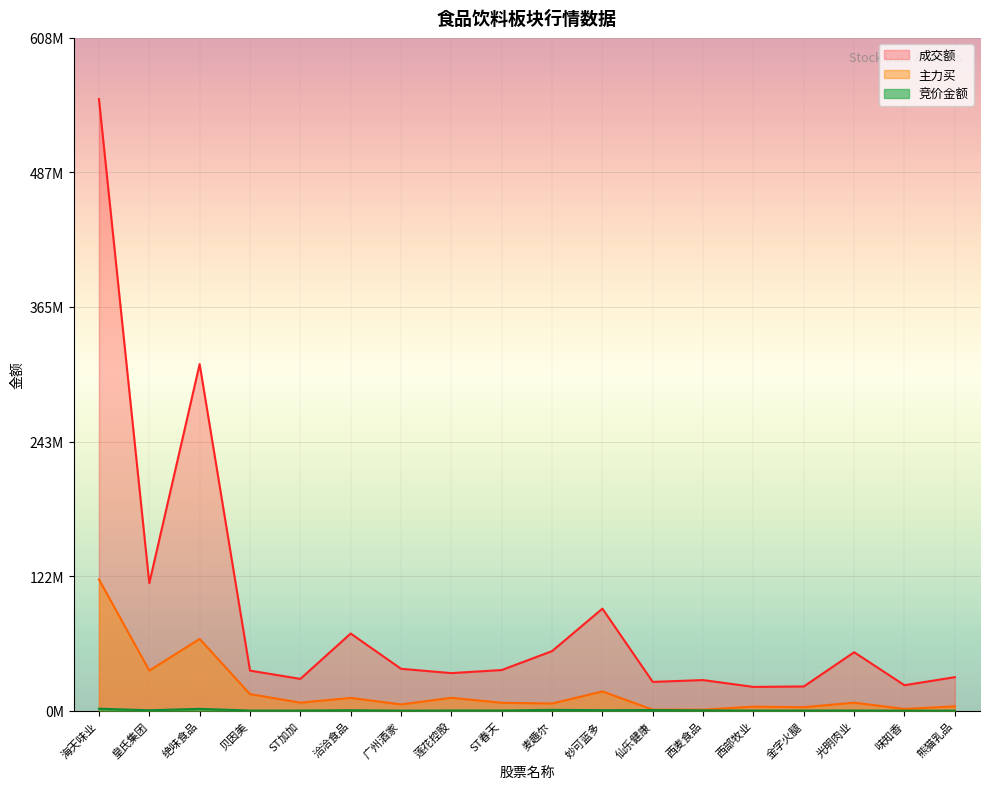

How many lines are shown in the chart?

3